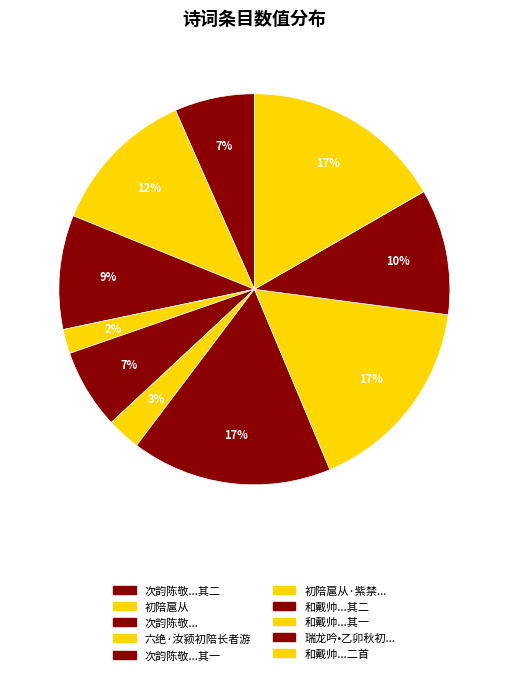

How many segments does this pie chart have?

10